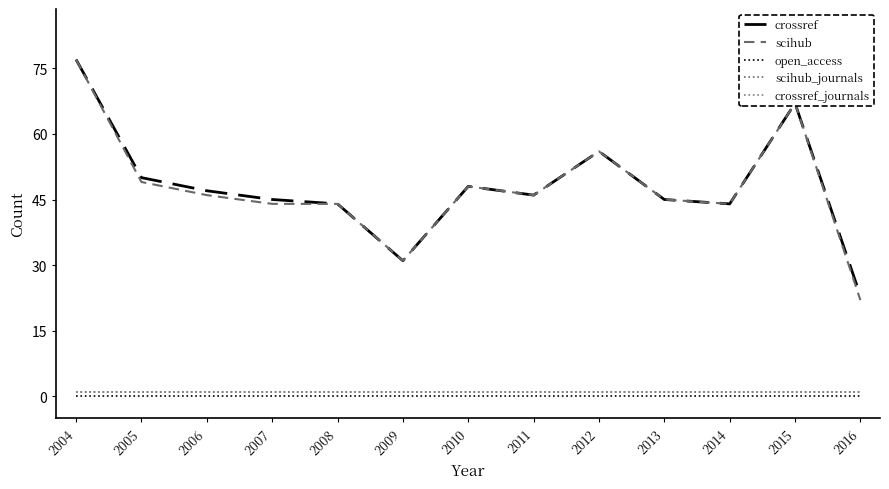

Is it true that crossref equals 90 at 2015?

False